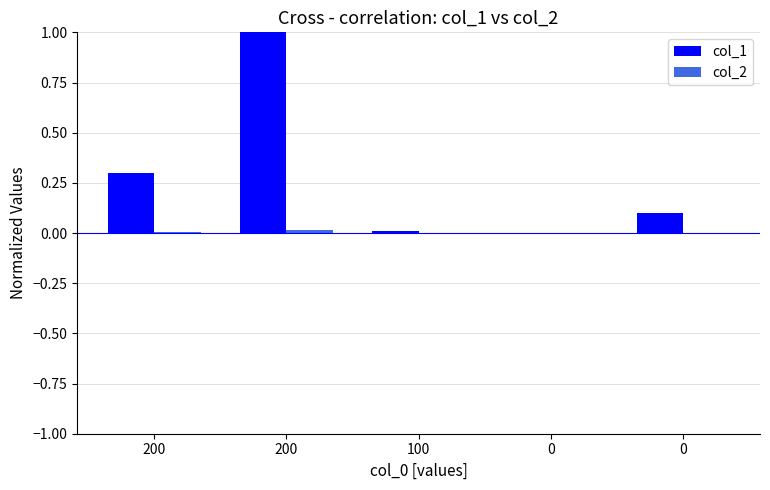

Which series has the largest total across all categories?

col_1